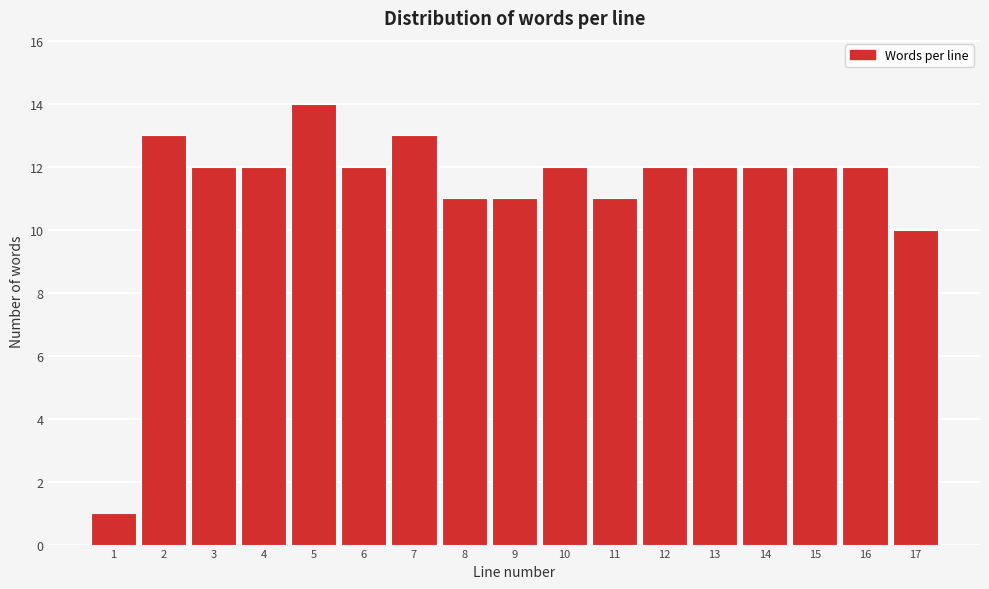

Reading left to right, transcribe all the data shown in this chart.

1	13	12	12	14	12	13	11	11	12	11	12	12	12	12	12	10